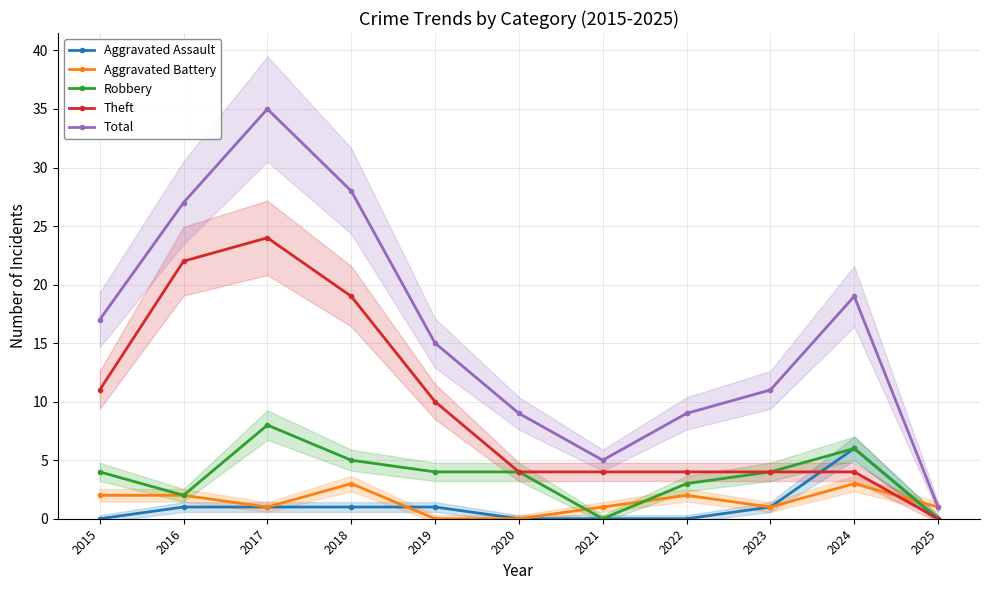

What is the value of the Theft point at the 6th from the left?

4